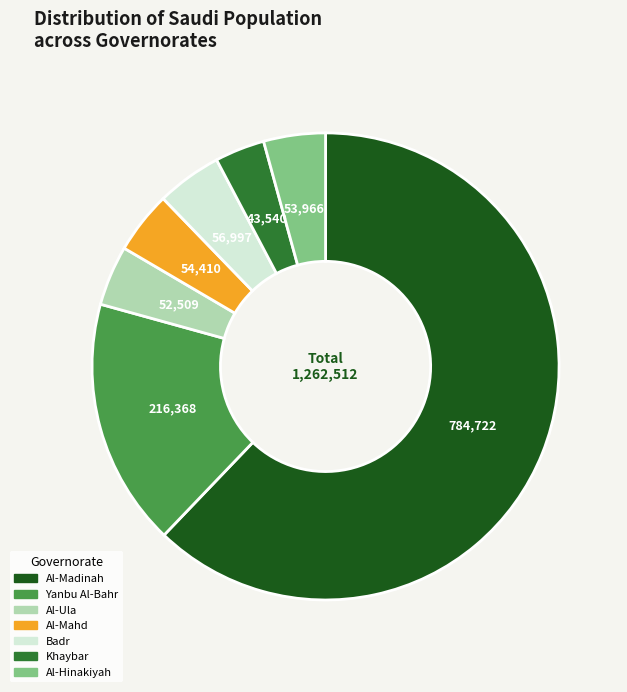

Which category has the smallest portion of the pie?

Khaybar